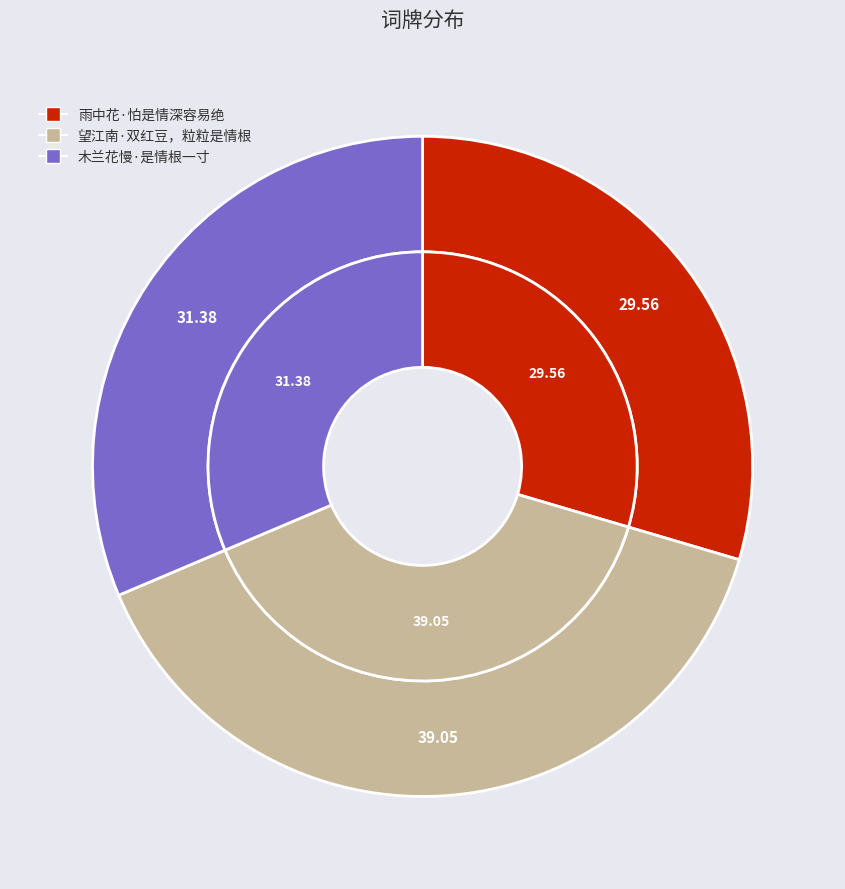

How many segments does this pie chart have?

3